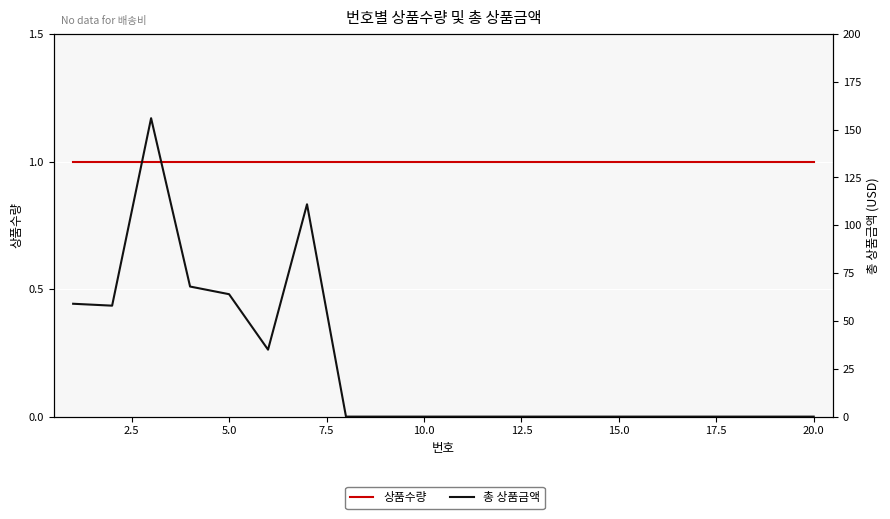

Which series has the largest range (max minus min)?

총 상품금액